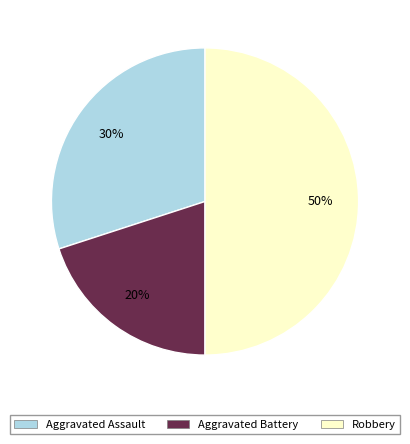

To the nearest percent, what is the combined percentage of Aggravated Assault and Robbery?

80%